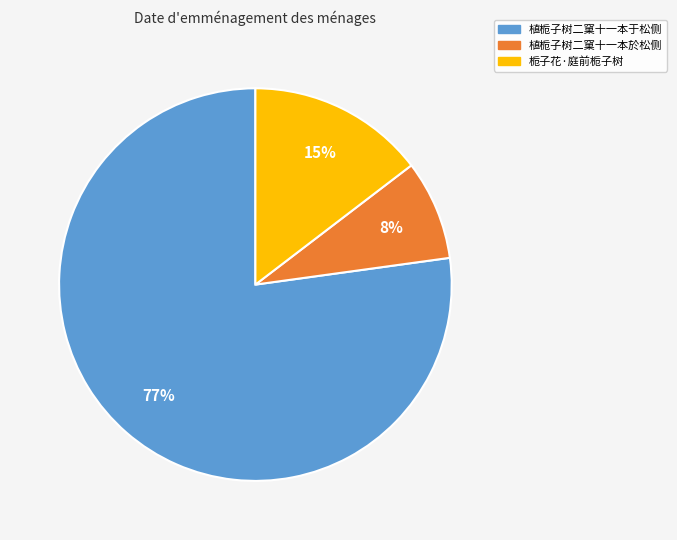

Is the sum of 植栀子树二窠十一本於松侧 and 植栀子树二窠十一本于松侧 greater than half?

Yes